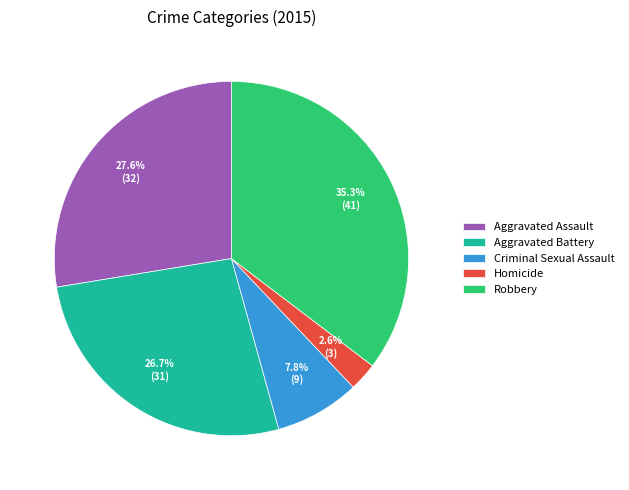

Do Criminal Sexual Assault and Robbery together represent more than half of the pie?

No